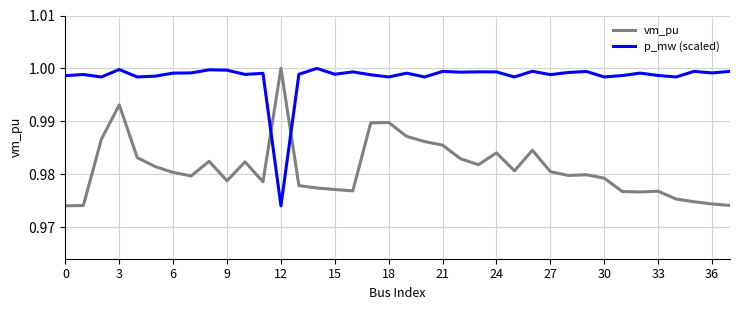

Which series has the largest total across all categories?

p_mw (scaled)